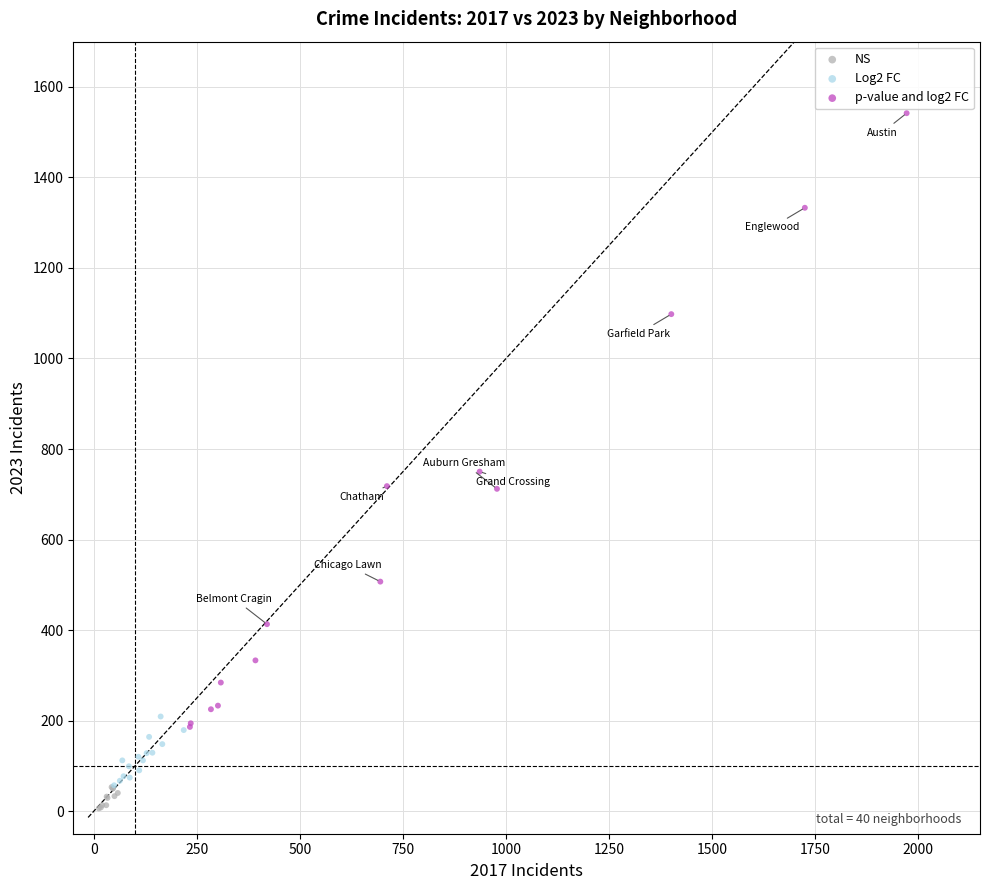

Which series has the widest spread of Y values?

p-value and log2 FC